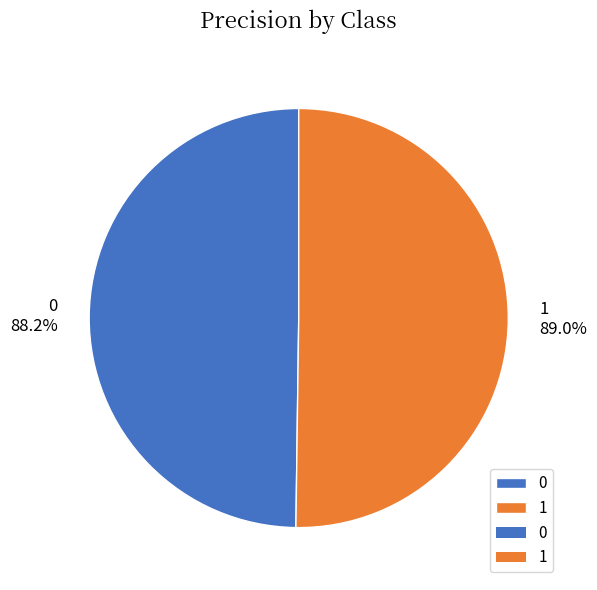

Count the number of slices in the pie.

2